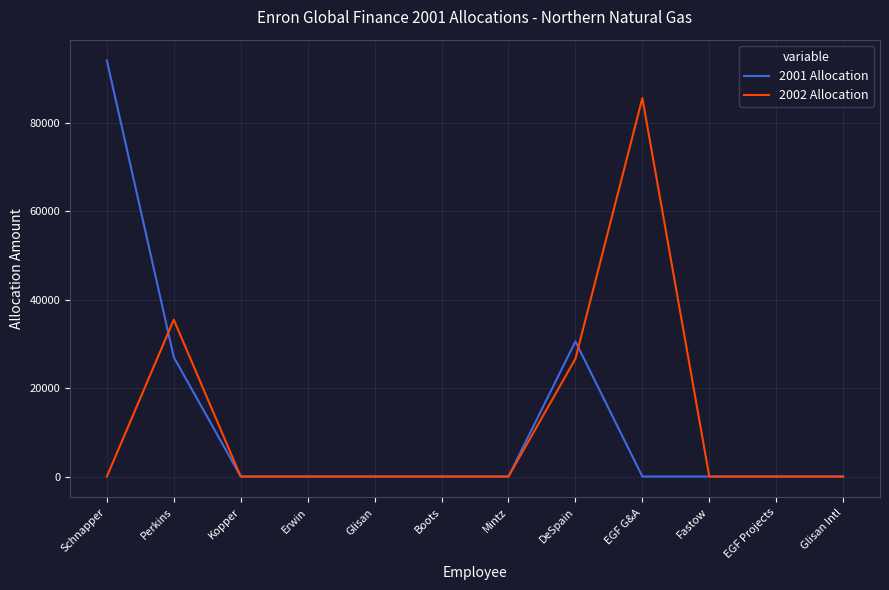

What is the sum of all 2002 Allocation values?

147737